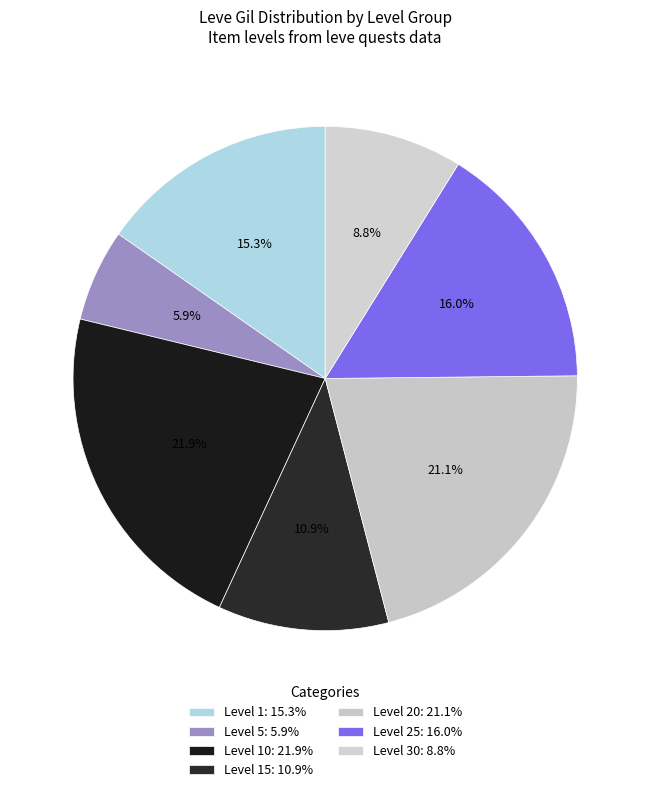

Does any single category account for the majority?

No